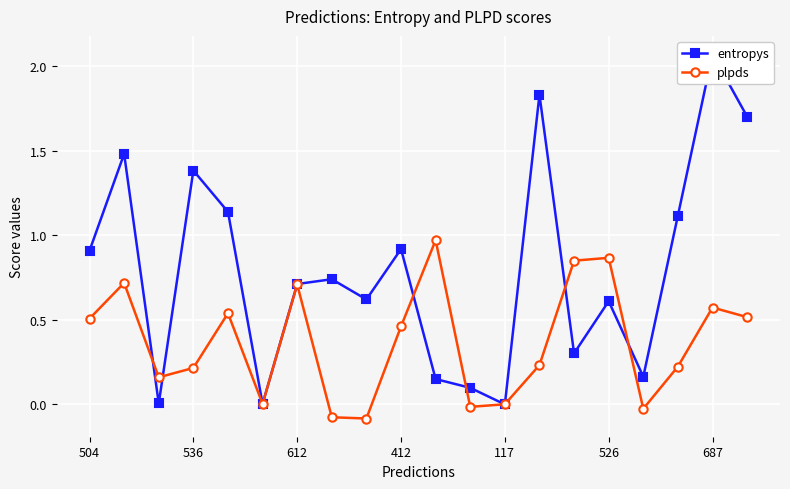

How many distinct data groups are displayed?

2